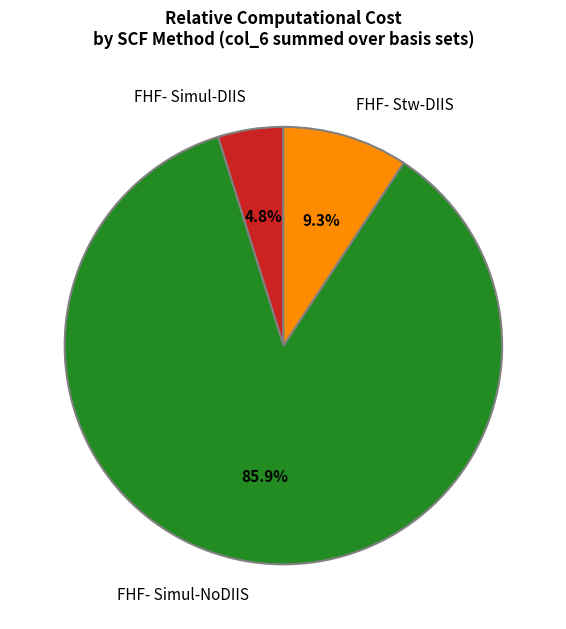

Rank the categories by value from lowest to highest.

FHF- Simul-DIIS, FHF- Stw-DIIS, FHF- Simul-NoDIIS